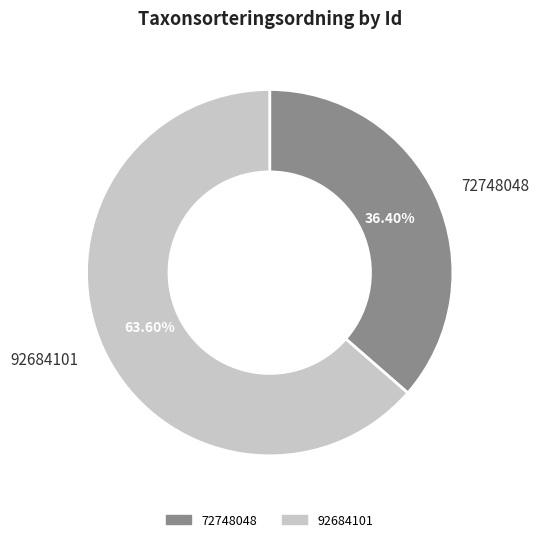

The 92684101 slice represents 64% of the pie. True or false?

True